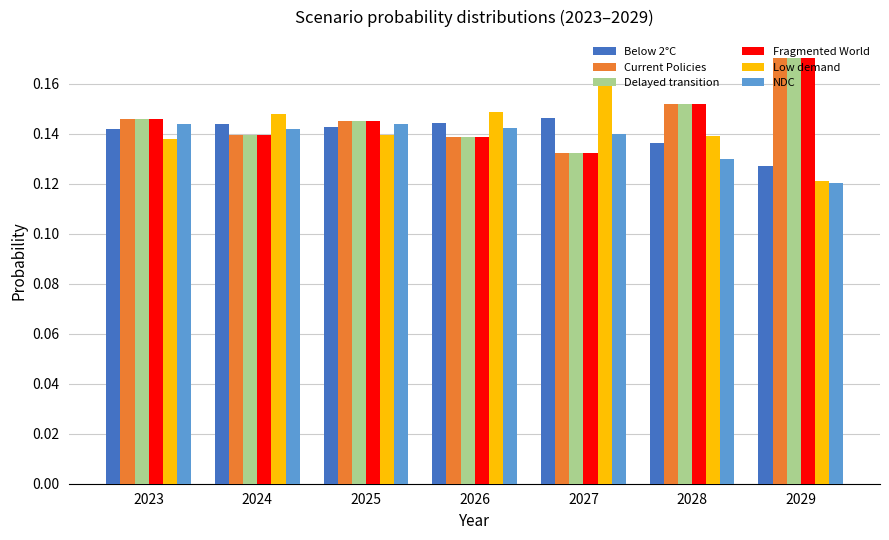

At how many categories does at least one series exceed 0?

7